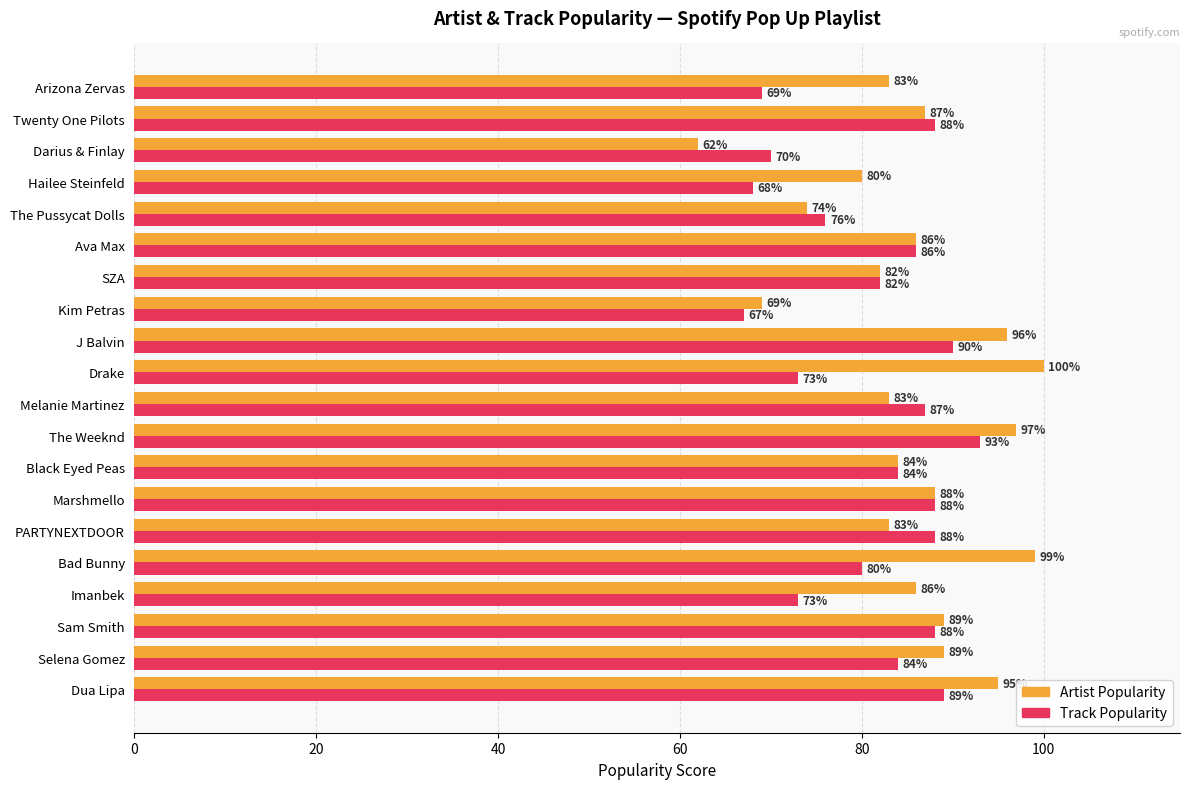

What is the total value across all series at Melanie Martinez?

170